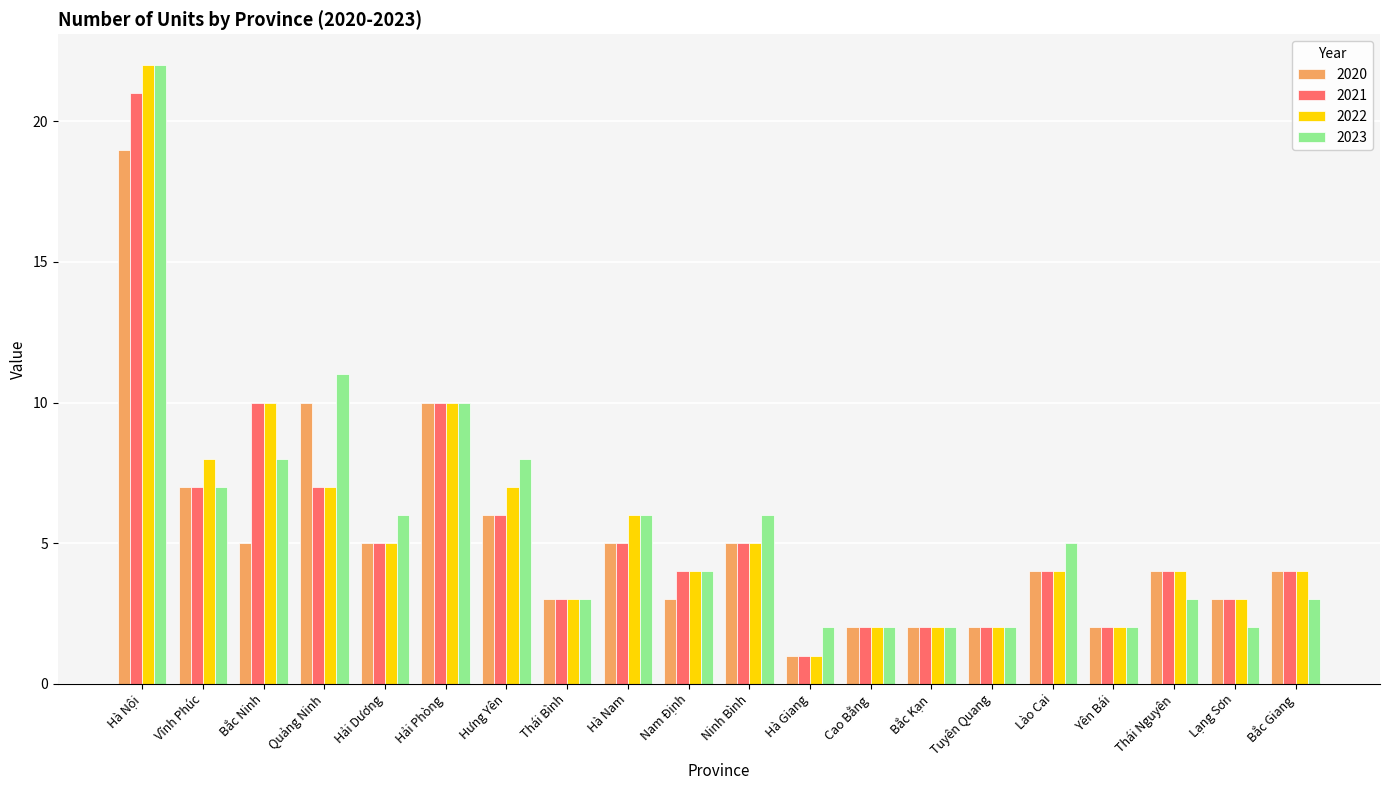

Which series has the largest range (max minus min)?

2022